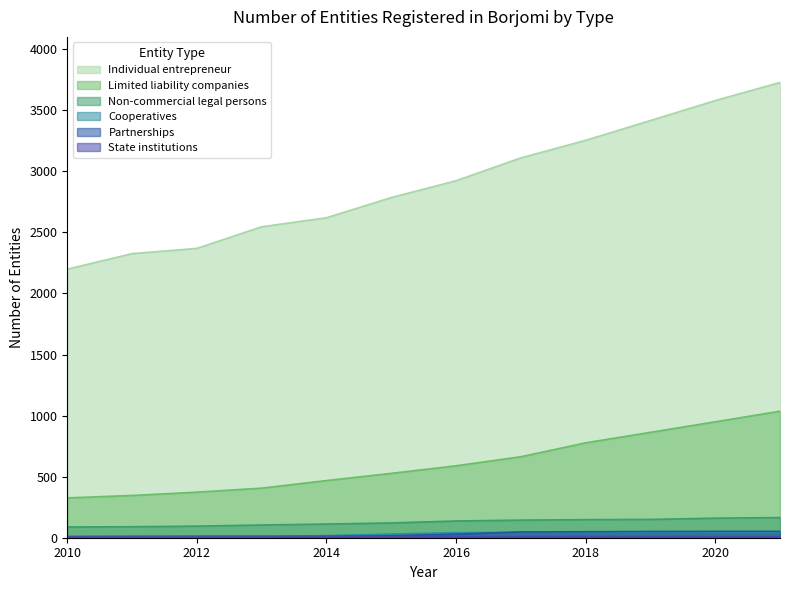

What is the value of the Limited liability companies point at the 8th from the left?

663